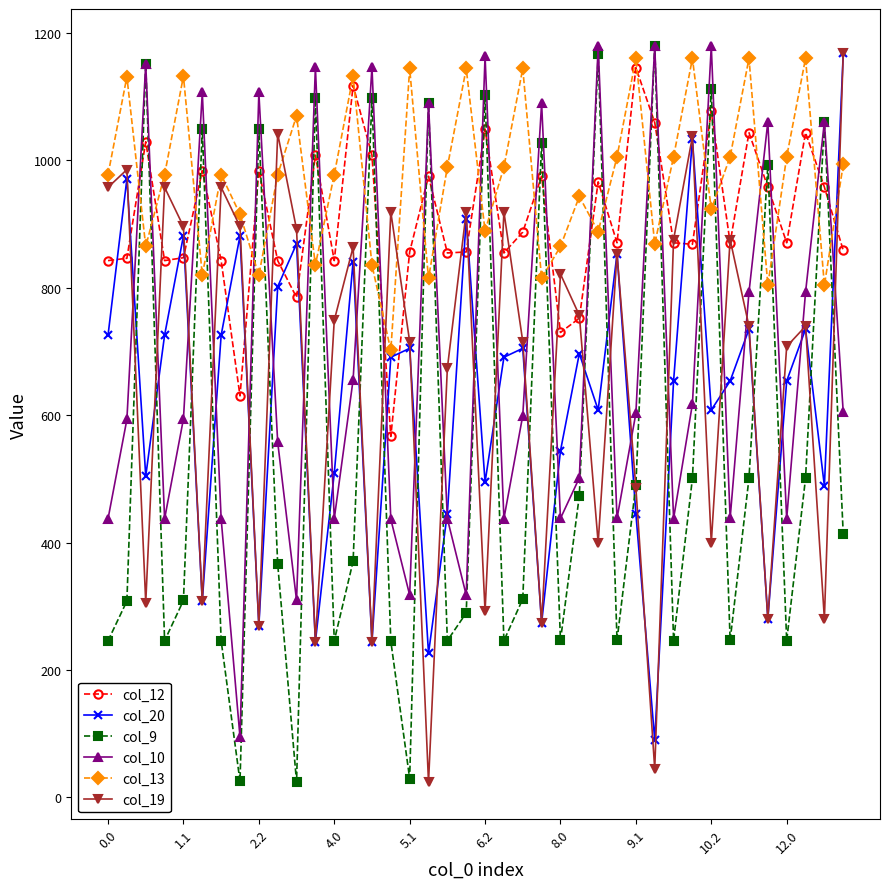

Which series has the largest total across all categories?

col_13